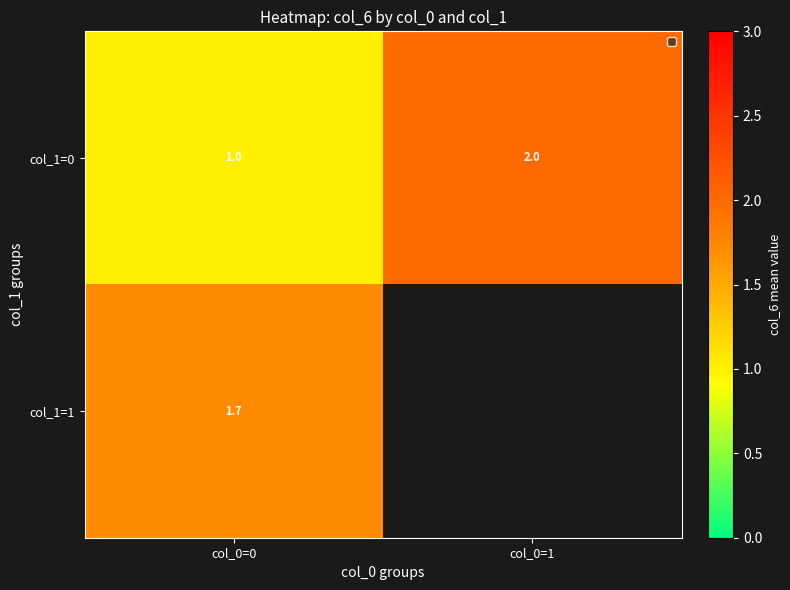

The value of col_1=0 at col_0=1 is 2.0. True or false?

True